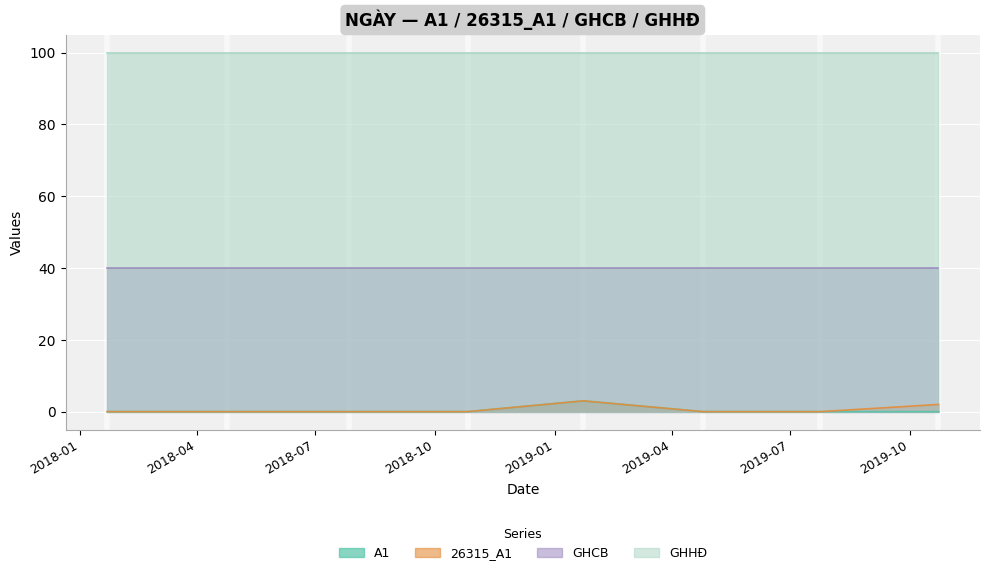

Is it true that 26315_A1 equals 0 at 2018-04-24?

True